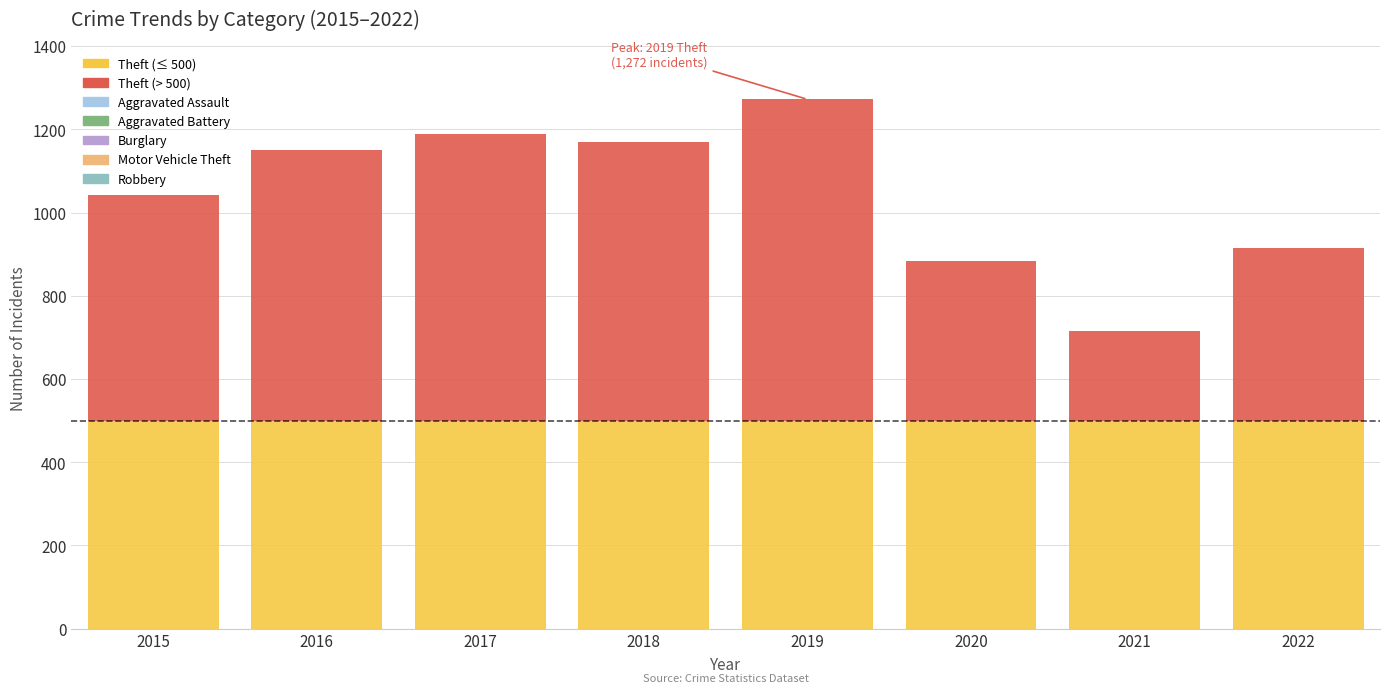

At which category is the sum across all series the highest?

2016